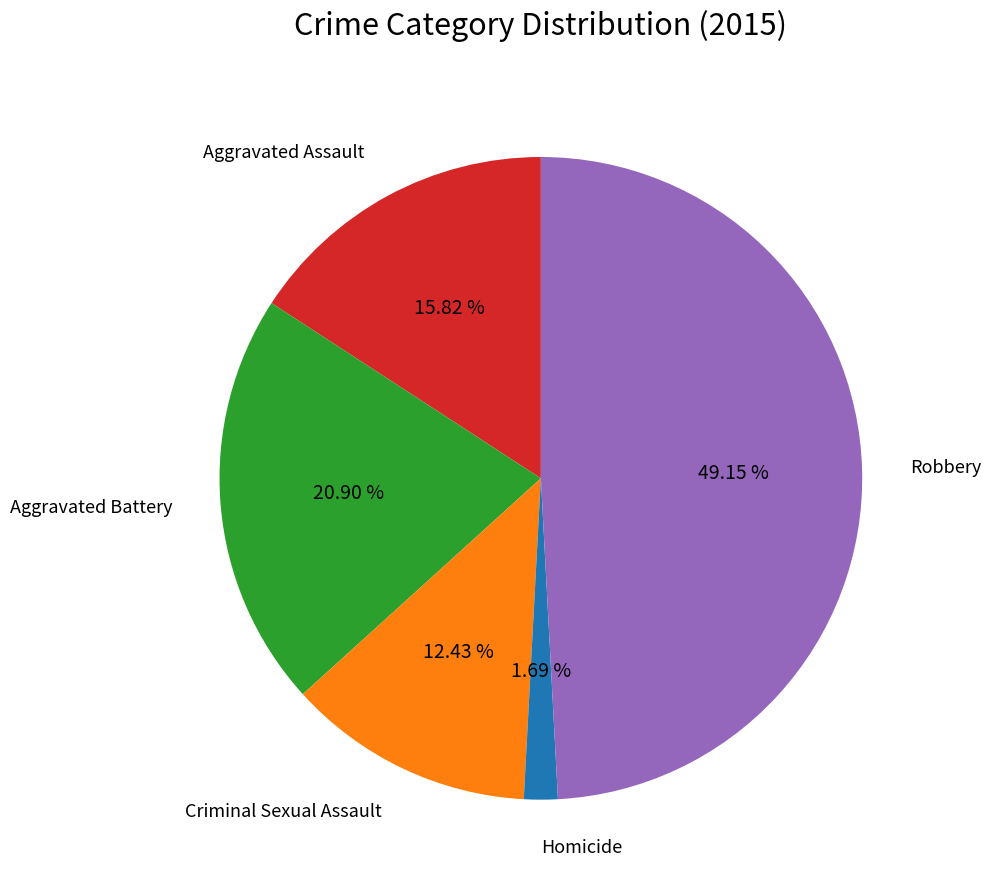

Between Criminal Sexual Assault and Robbery, which is larger?

Robbery